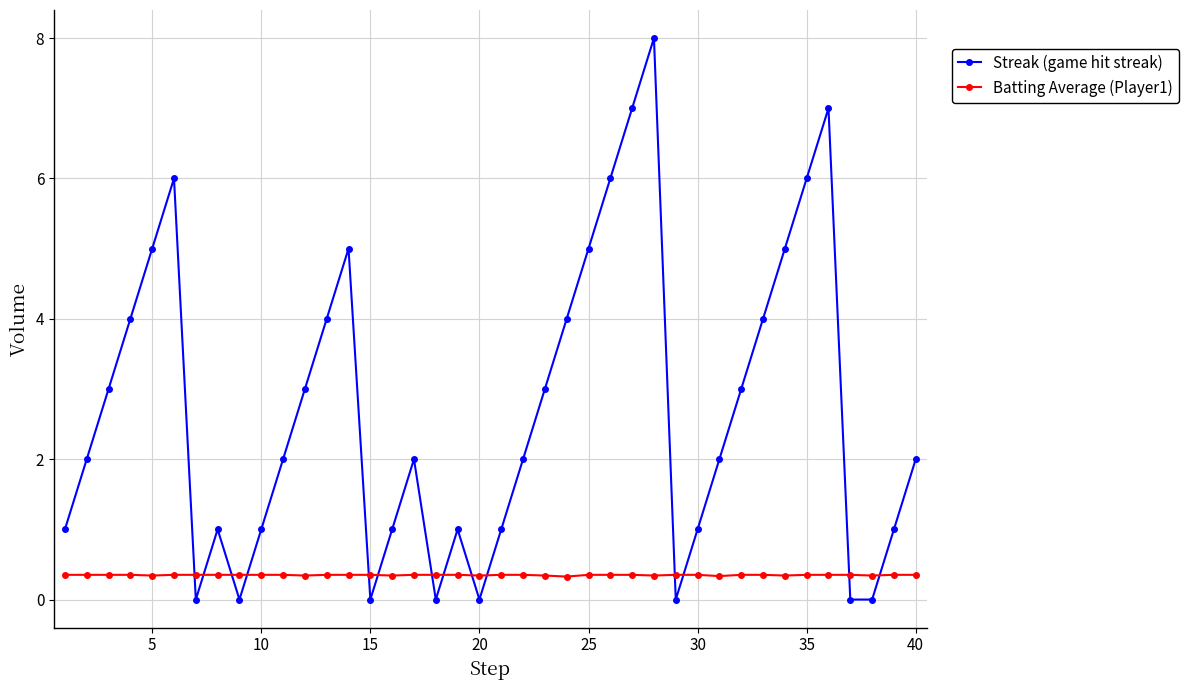

Count the number of data series in this chart.

2